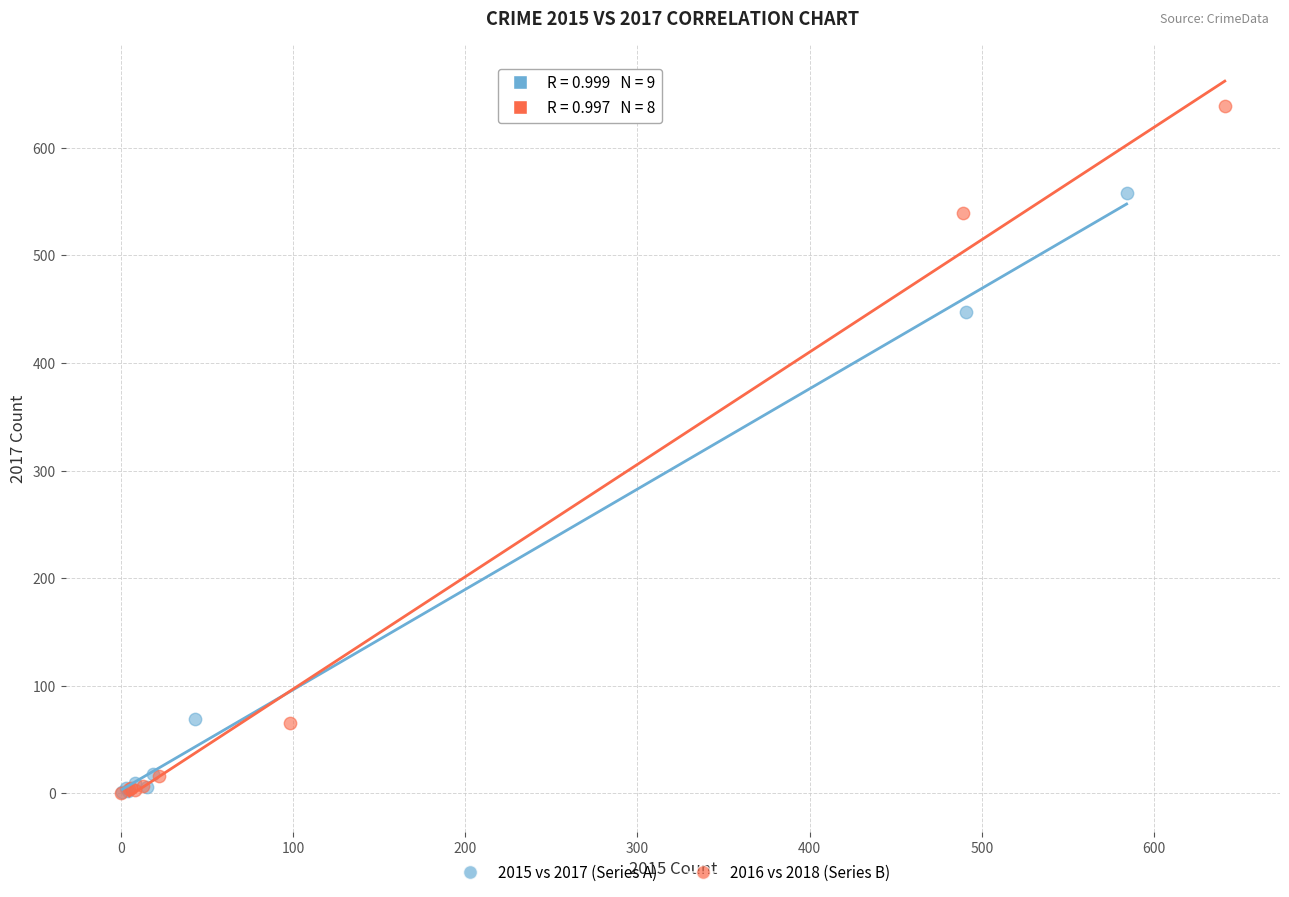

Which series reaches the maximum Y coordinate?

2016 vs 2018 (Series B)